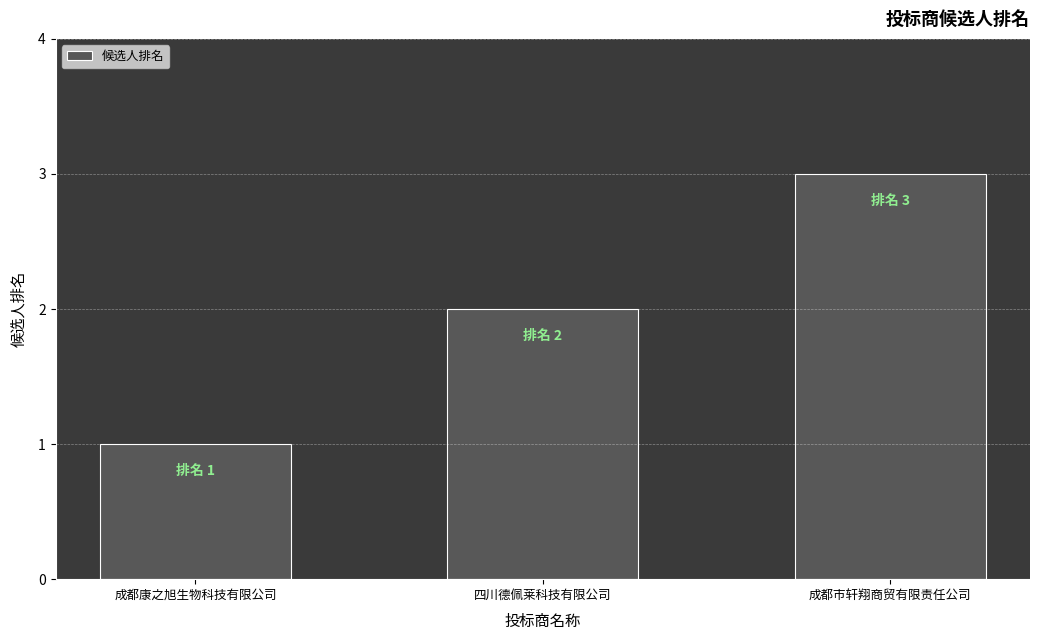

At which category does the chart reach its peak across all series?

成都市轩翔商贸有限责任公司